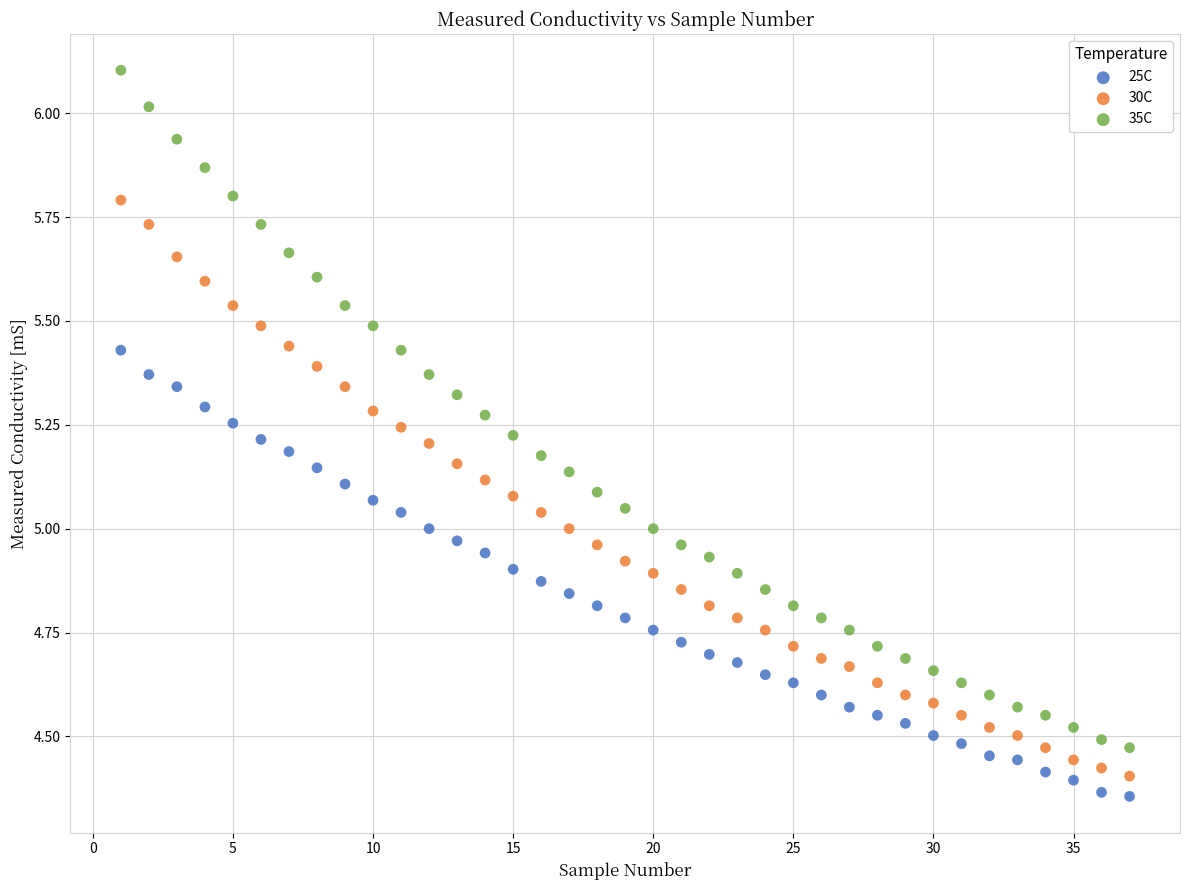

What is the X range (max minus min) for the scatter plot?

36.0